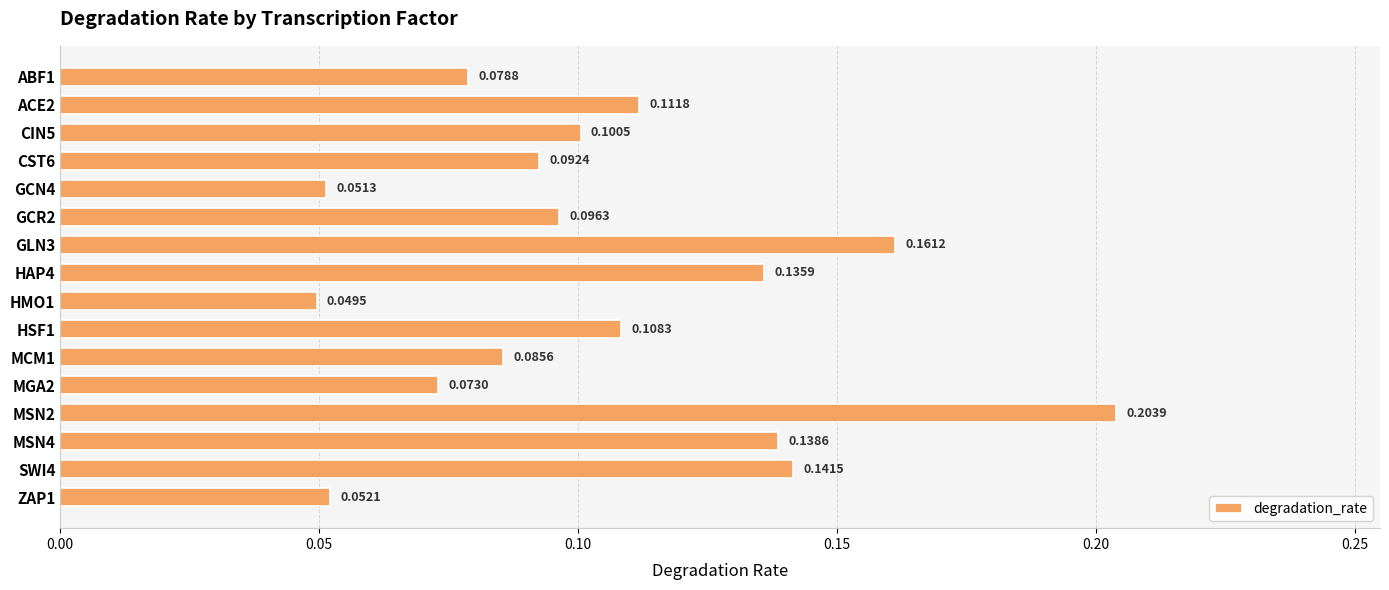

Which has a higher value, MGA2 or GCN4?

MGA2